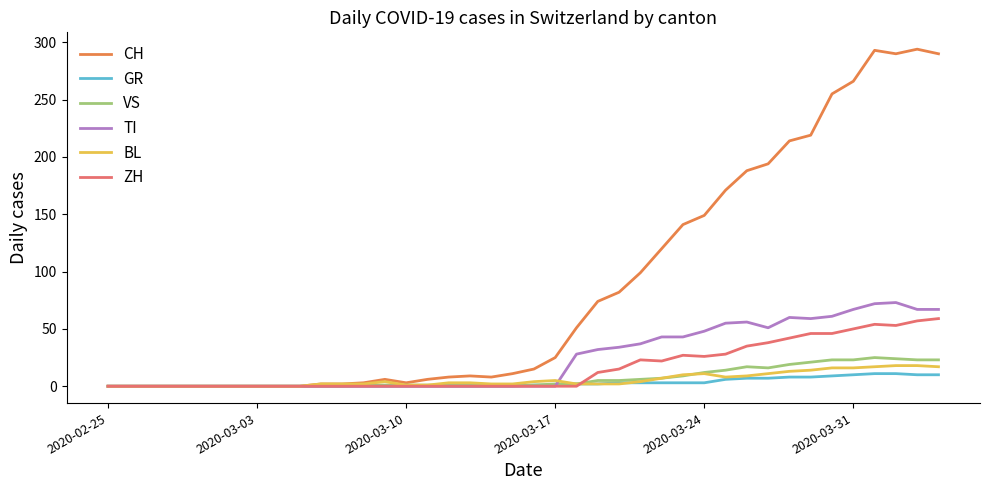

Which series has the largest total across all categories?

CH